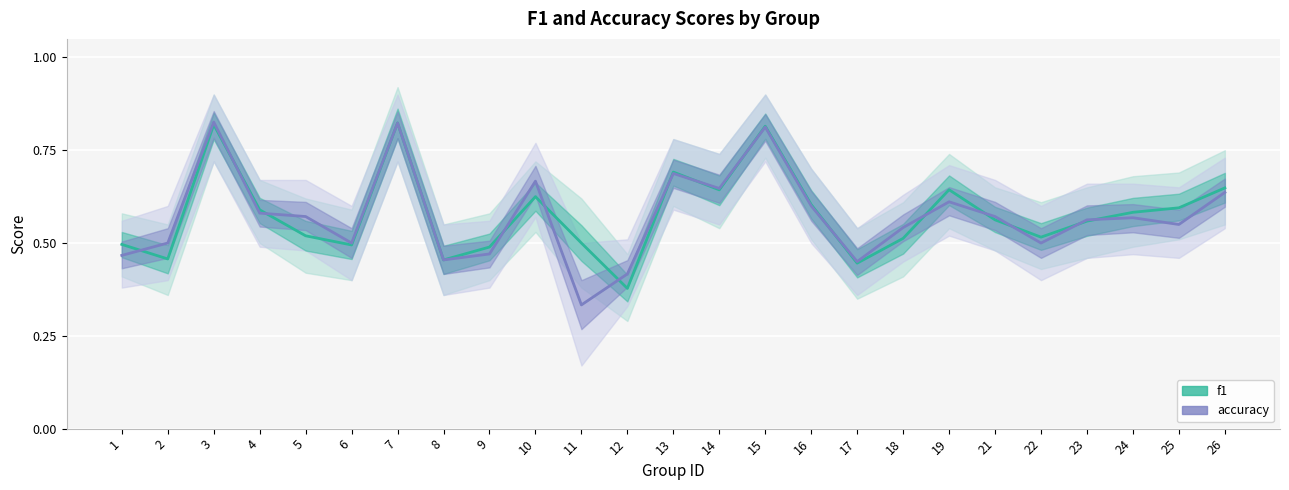

At which label does accuracy reach its peak?

3